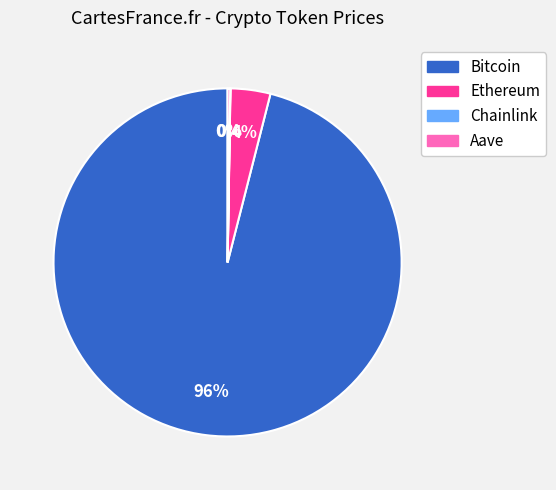

To the nearest percent, what portion does Bitcoin represent?

96%